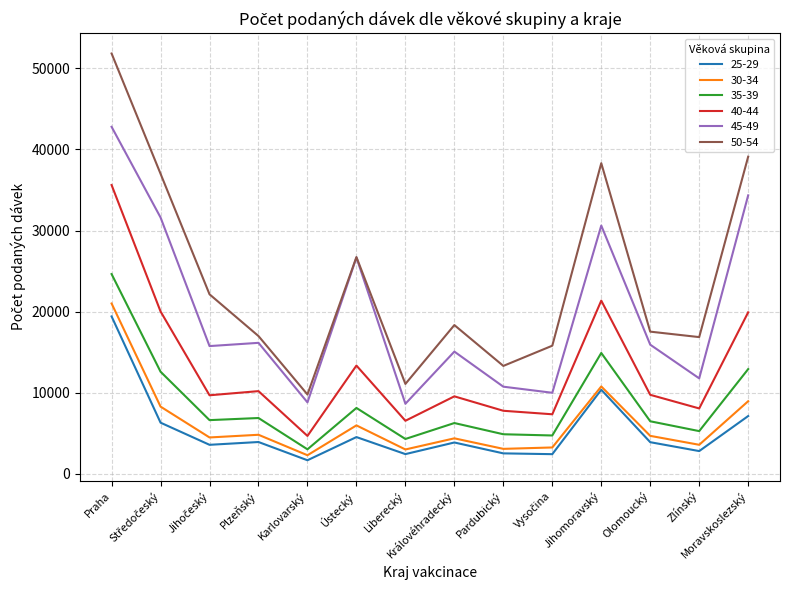

True or false: 40-44 and 25-29 intersect in this chart.

False